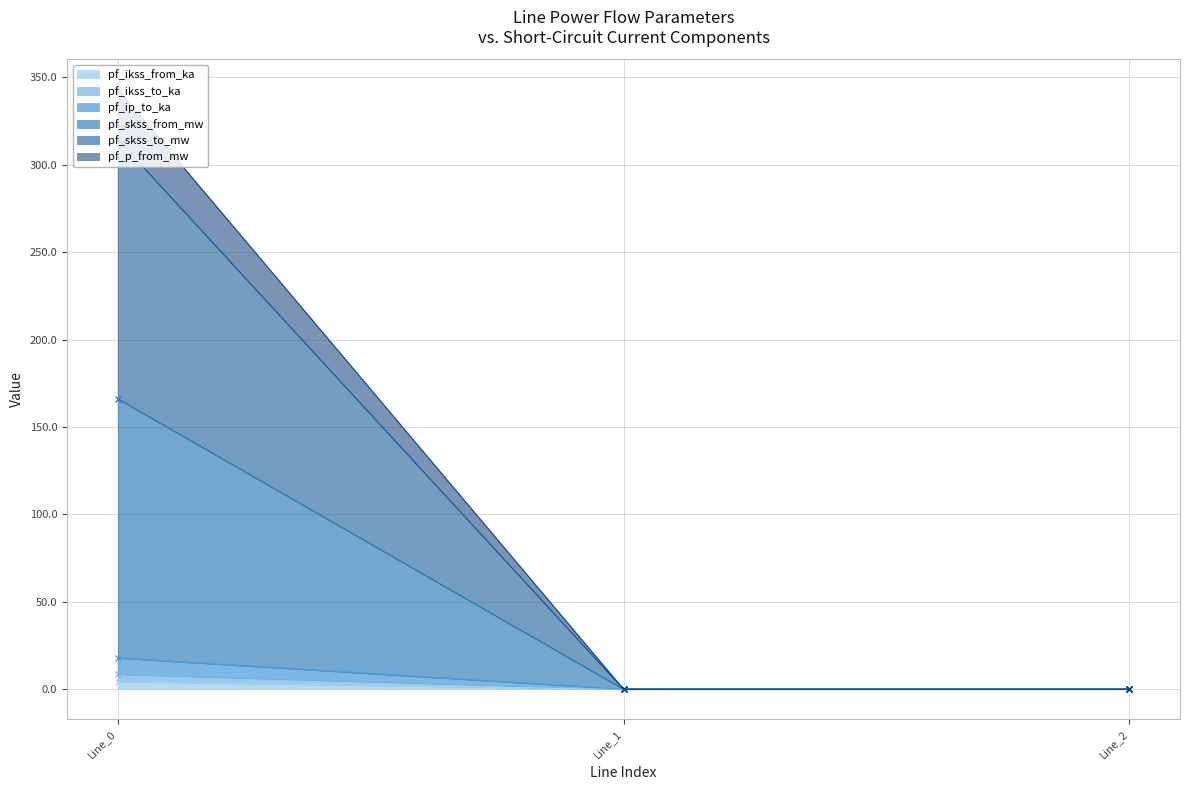

Count the number of data series in this chart.

6